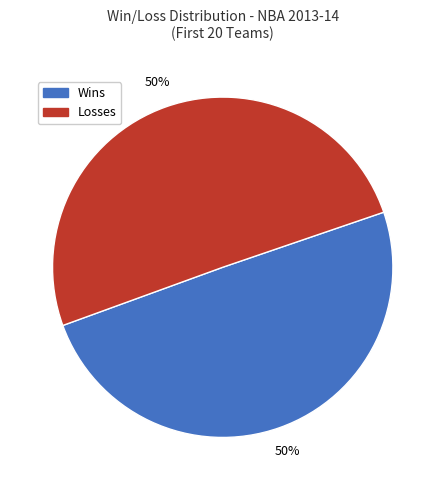

What percentage is the Losses slice, to the nearest percent?

50%